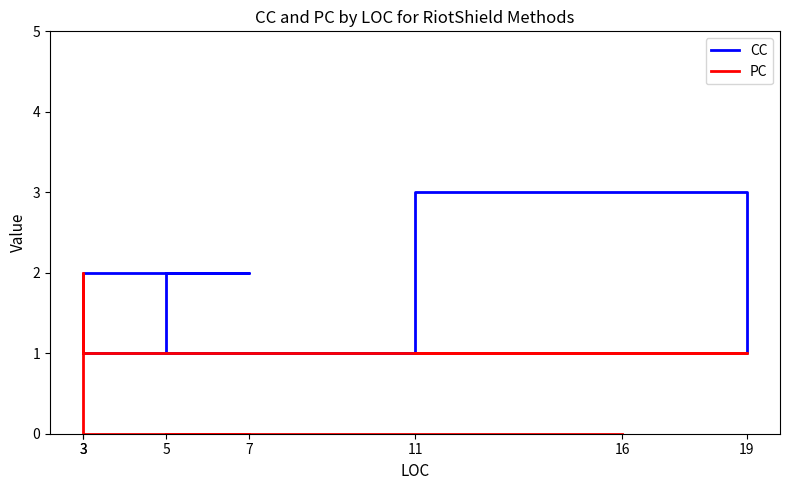

What are all the series names shown in the legend?

CC, PC